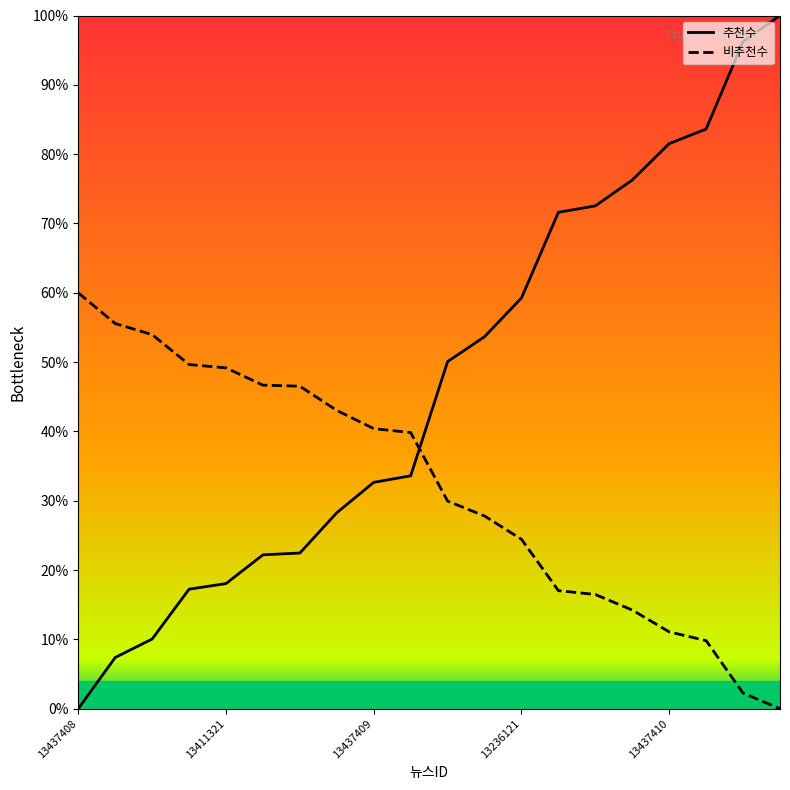

What is the greatest value displayed?

100.0